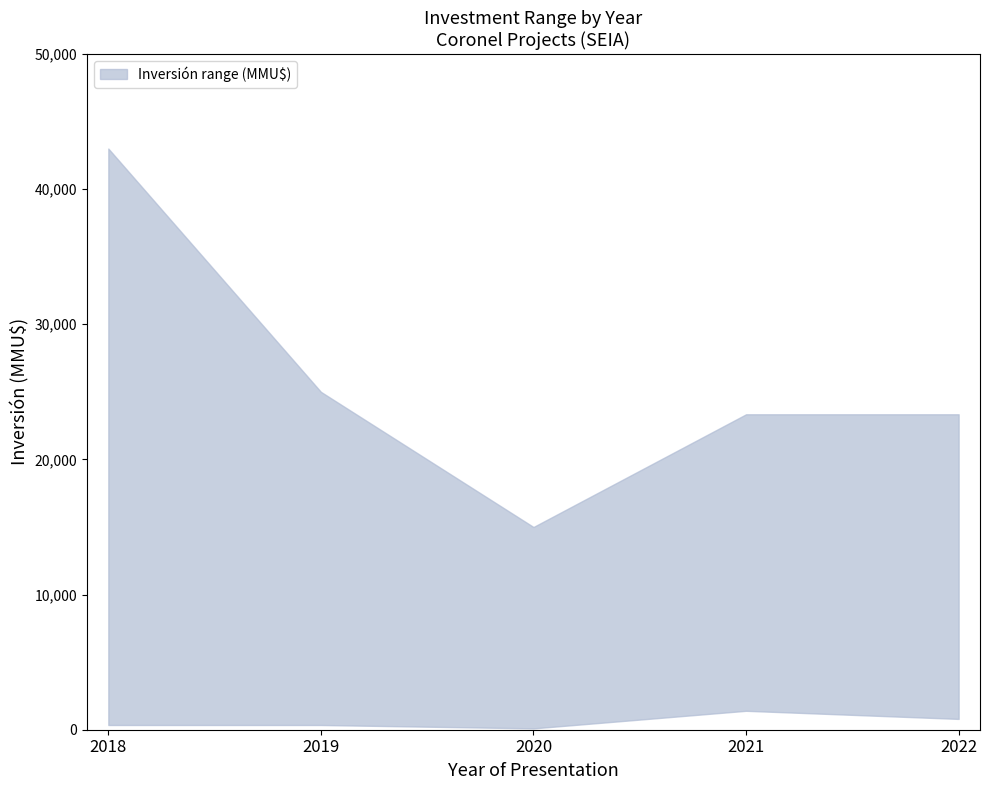

What is the value of the Inversión_upper point at the 1st from the left?

43000